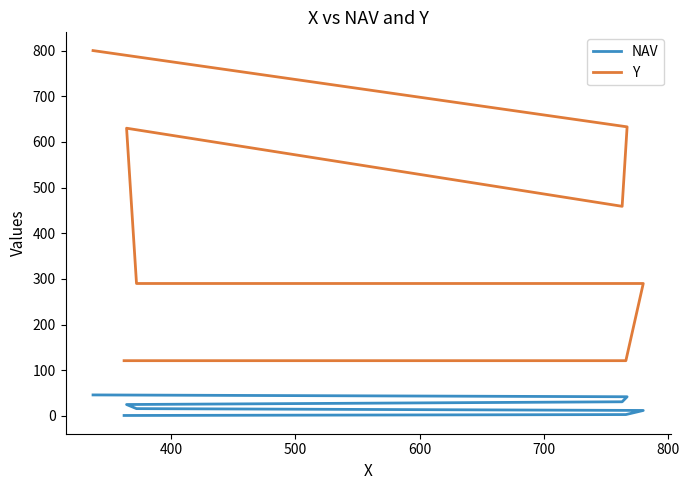

Does the chart have visible grid lines?

No